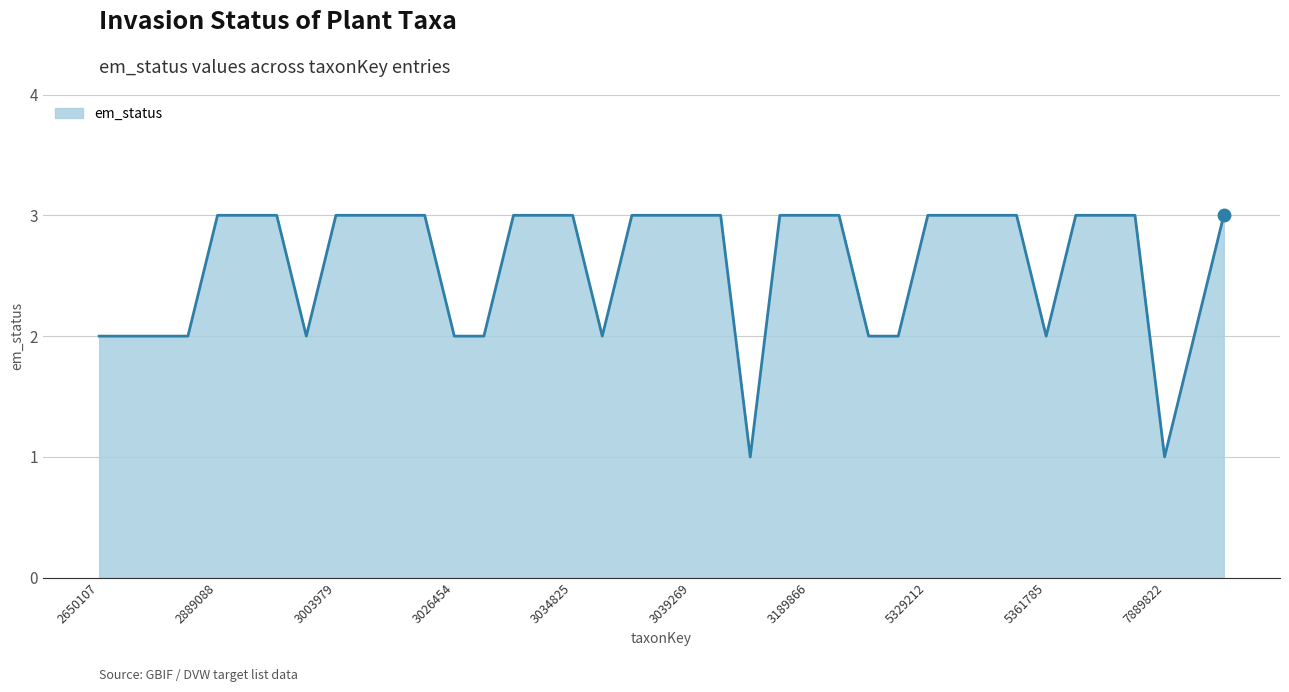

What is the maximum value shown in the chart?

3